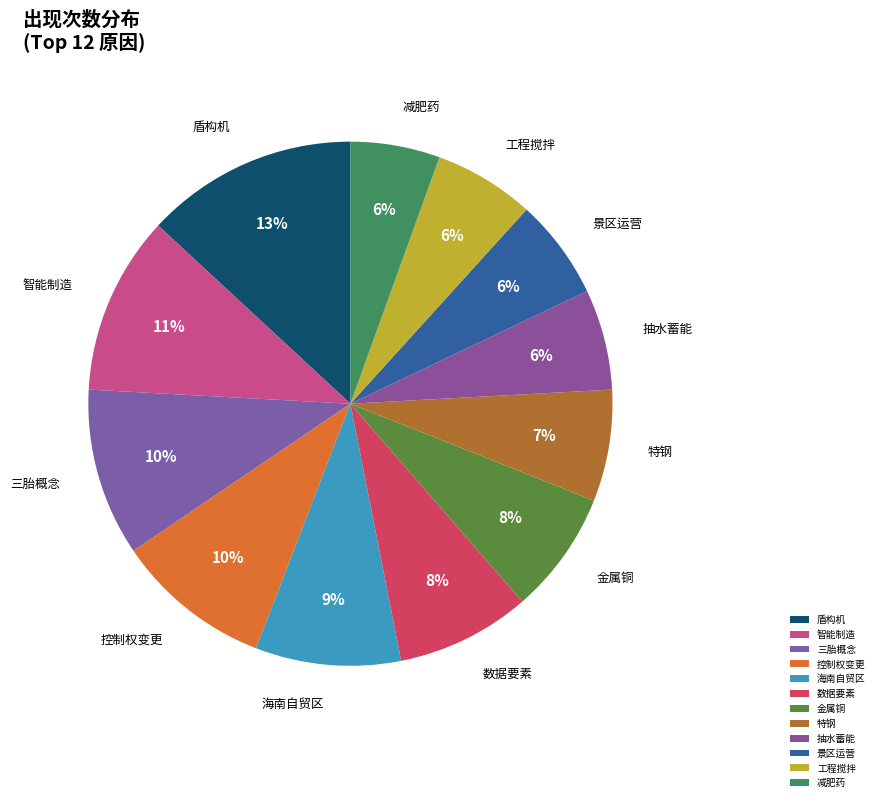

Which slice is the largest?

盾构机